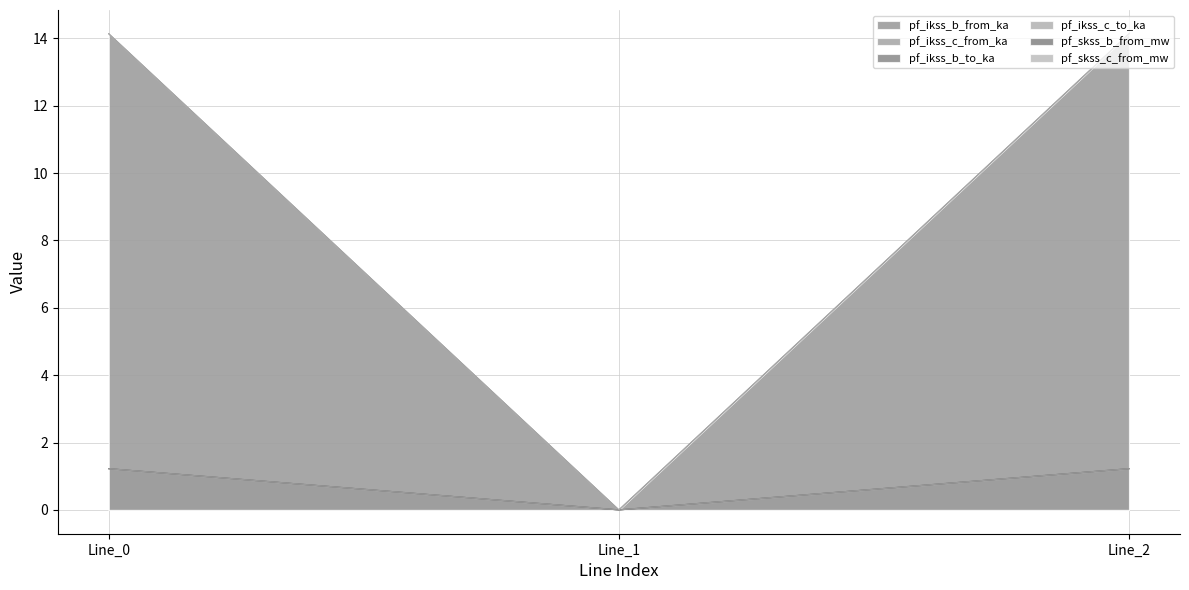

Rank the series at Line_0 from highest to lowest value.

pf_ikss_b_from_ka, pf_skss_b_from_mw, pf_ikss_b_to_ka, pf_ikss_c_from_ka, pf_ikss_c_to_ka, pf_skss_c_from_mw